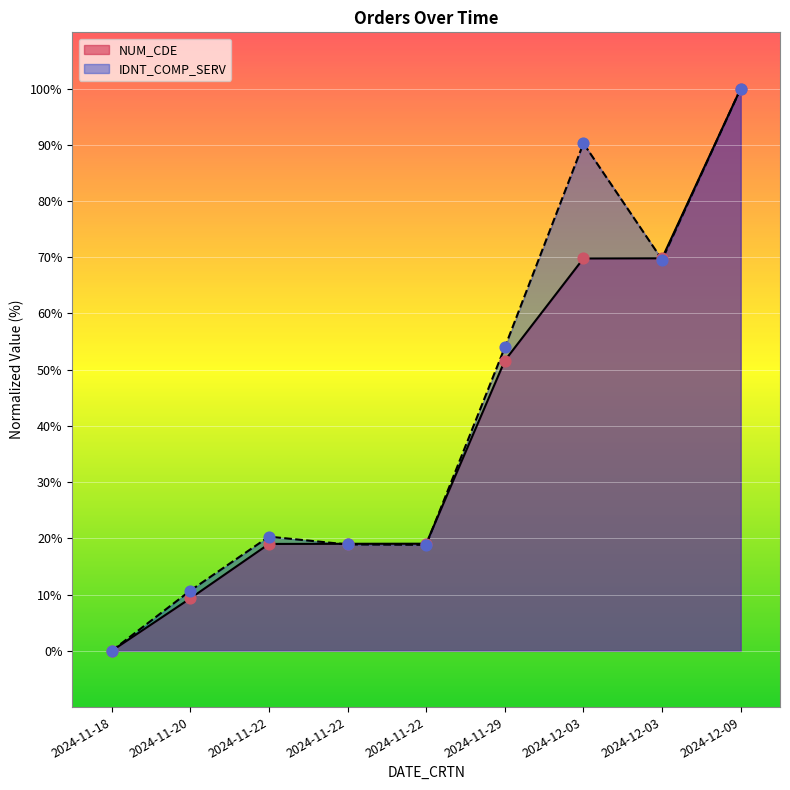

Which series reaches the minimum Y coordinate?

NUM_CDE